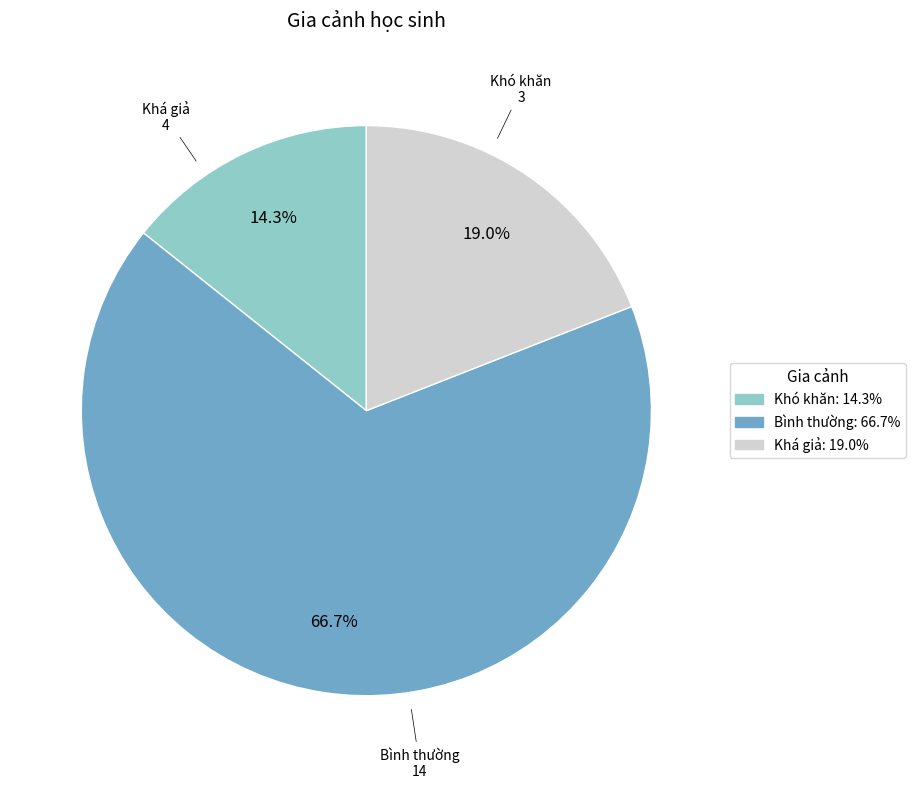

The Khó khăn slice represents 14% of the pie. True or false?

True